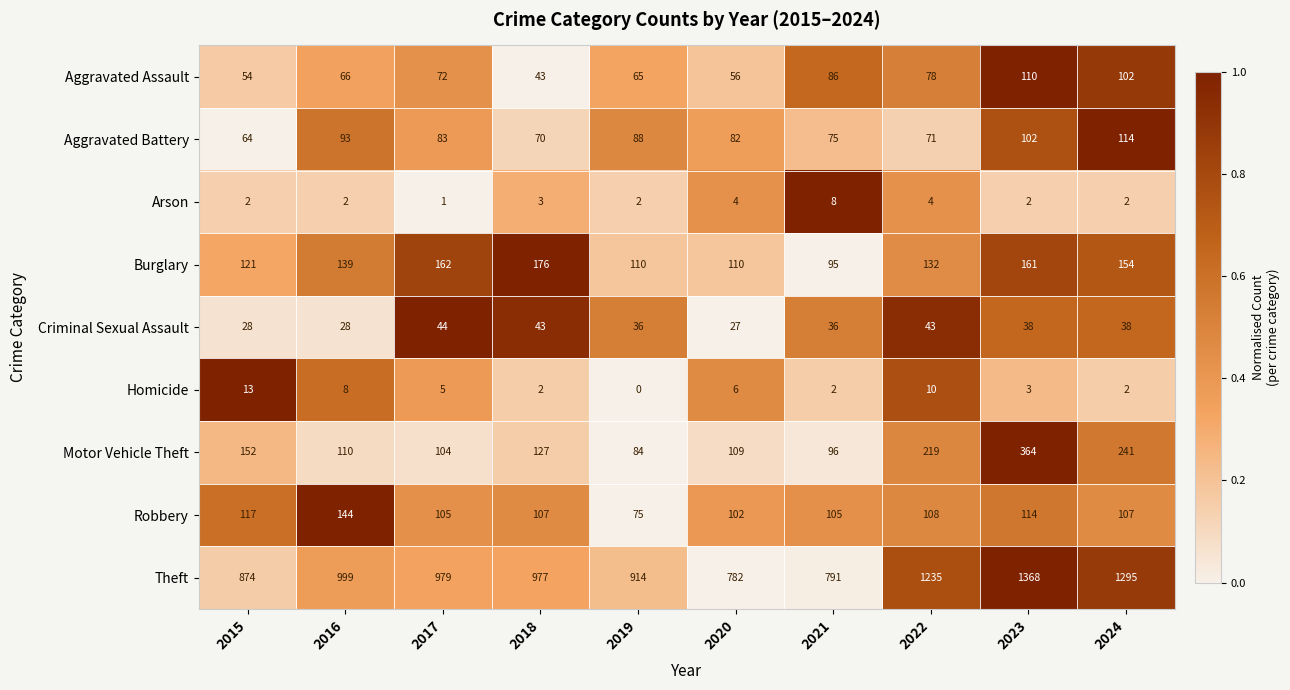

True or false: Burglary has a value of 73 at 2019.

False